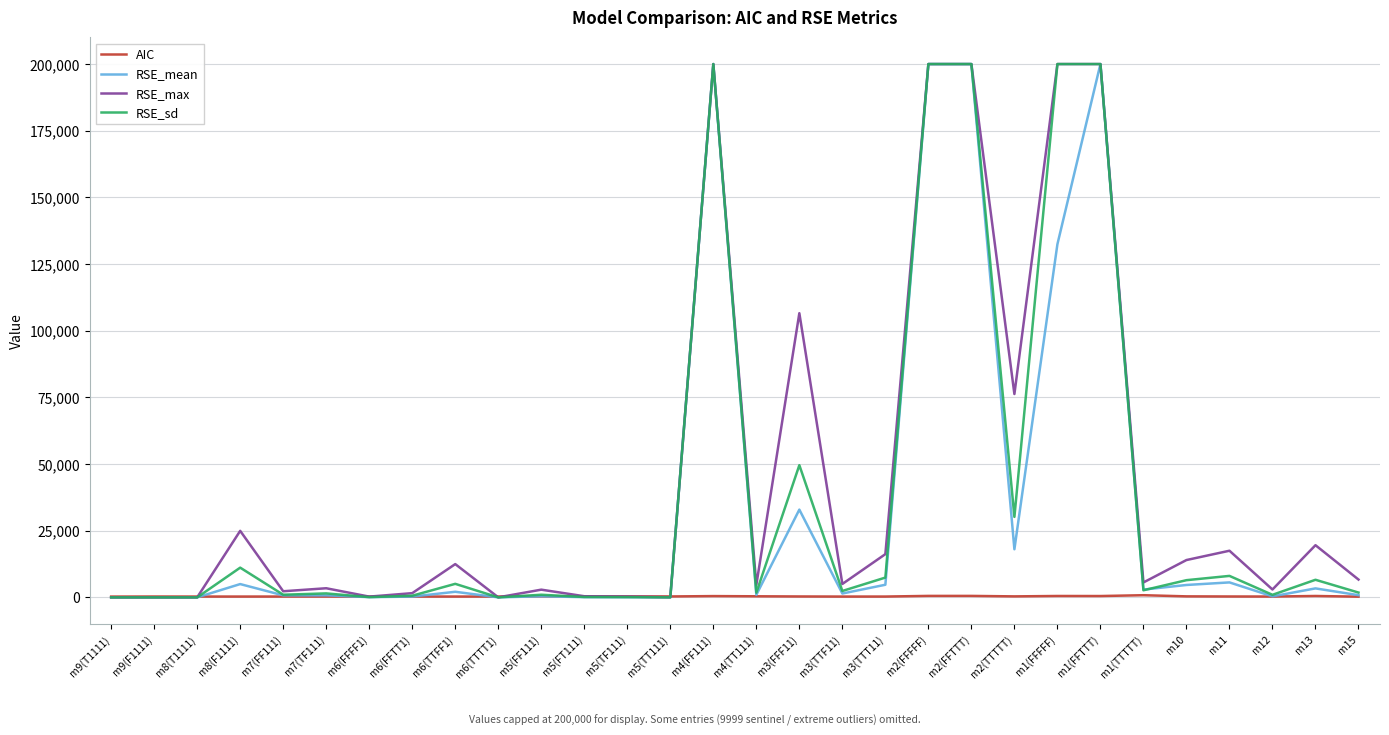

Where does the RSE_mean series first go above 1455?

m8(F1111)